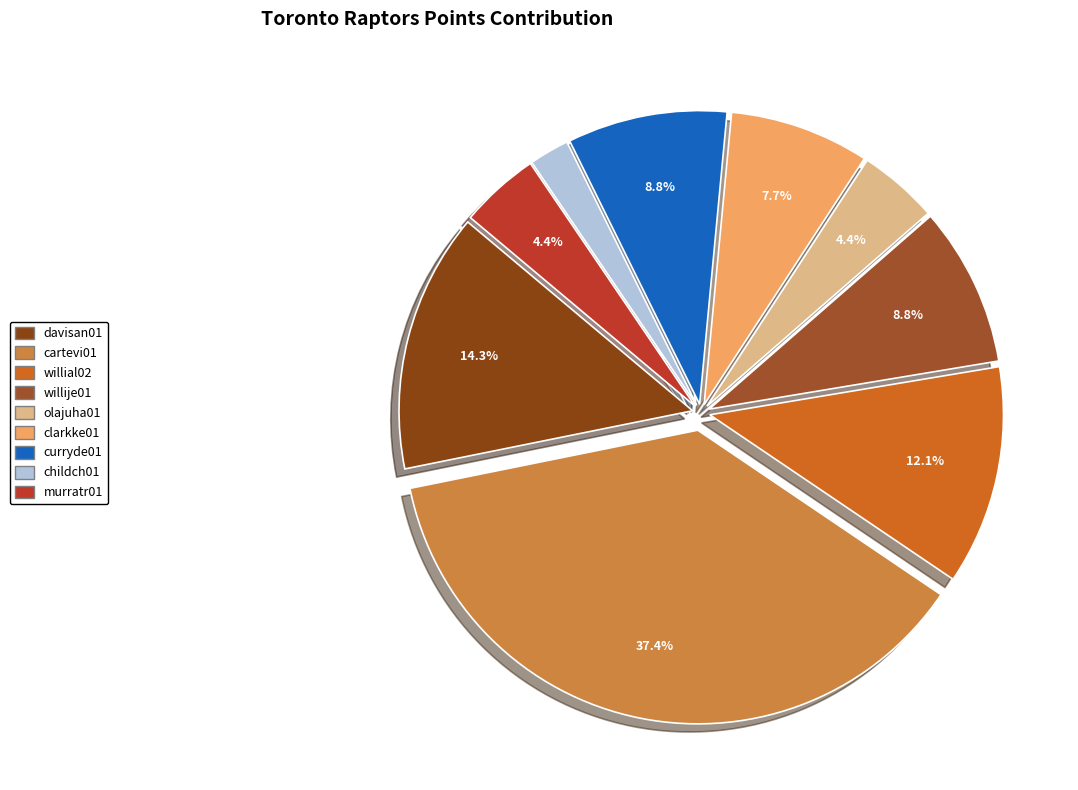

To the nearest percent, what is the average slice percentage?

11%